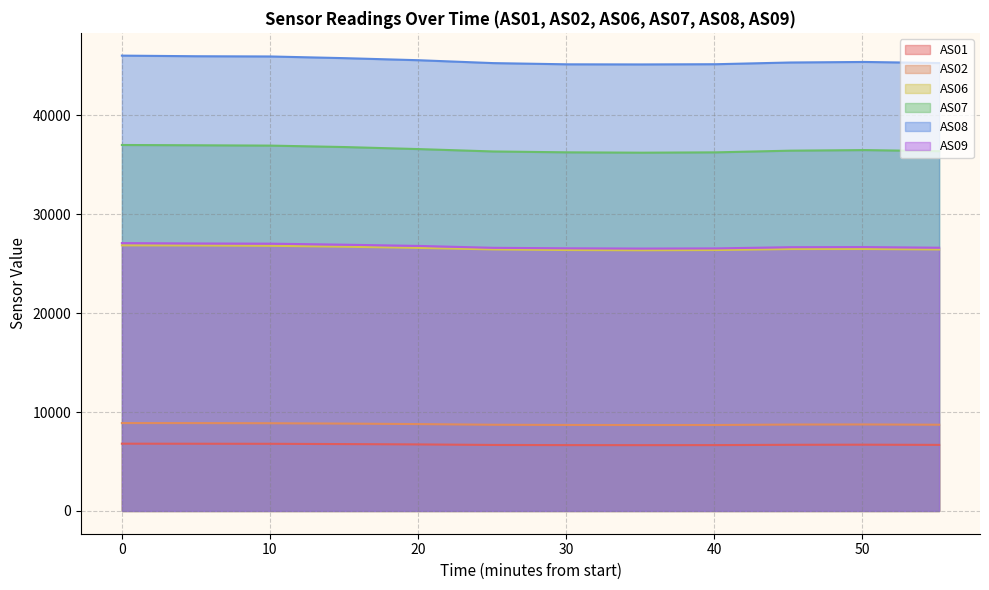

True or false: AS02 and AS01 cross at least once.

False